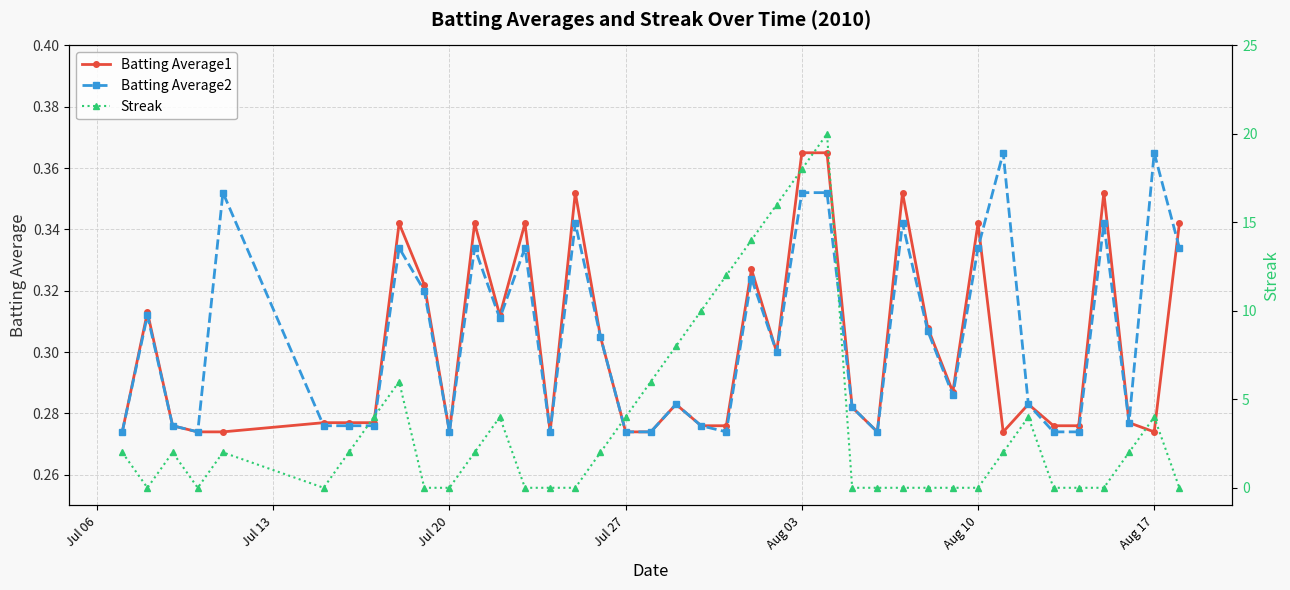

True or false: Batting Average1 has more than 0 interior local peaks.

True